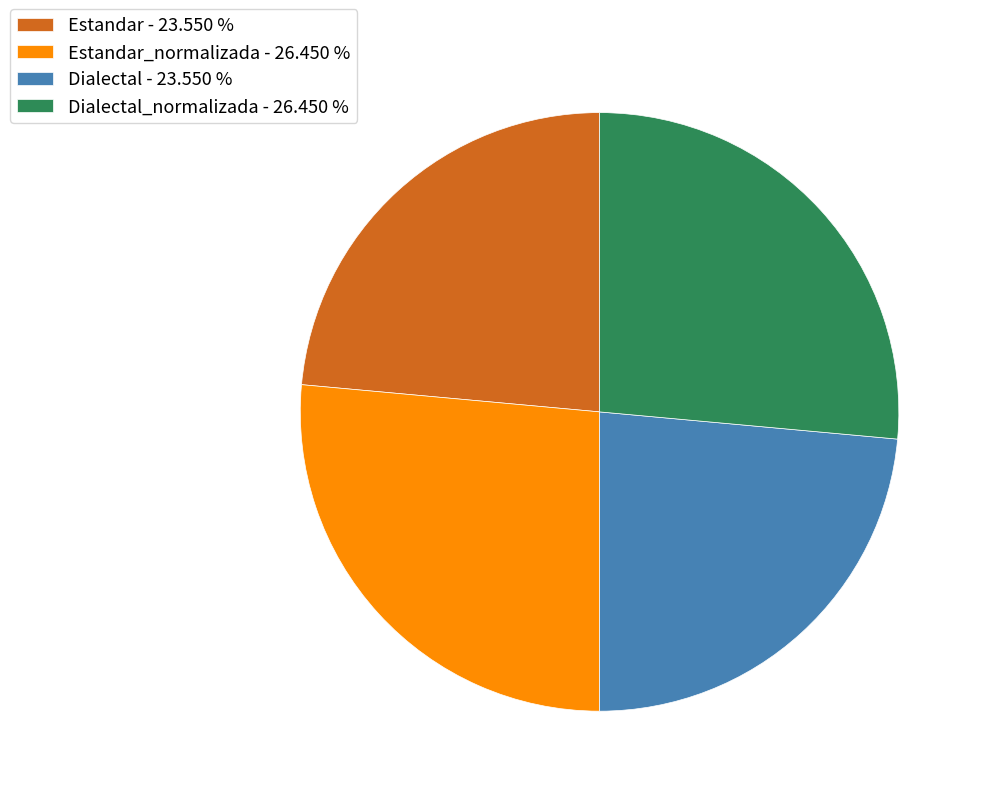

Between Estandar - 23.550 % and Estandar_normalizada - 26.450 %, which is larger?

Estandar_normalizada - 26.450 %